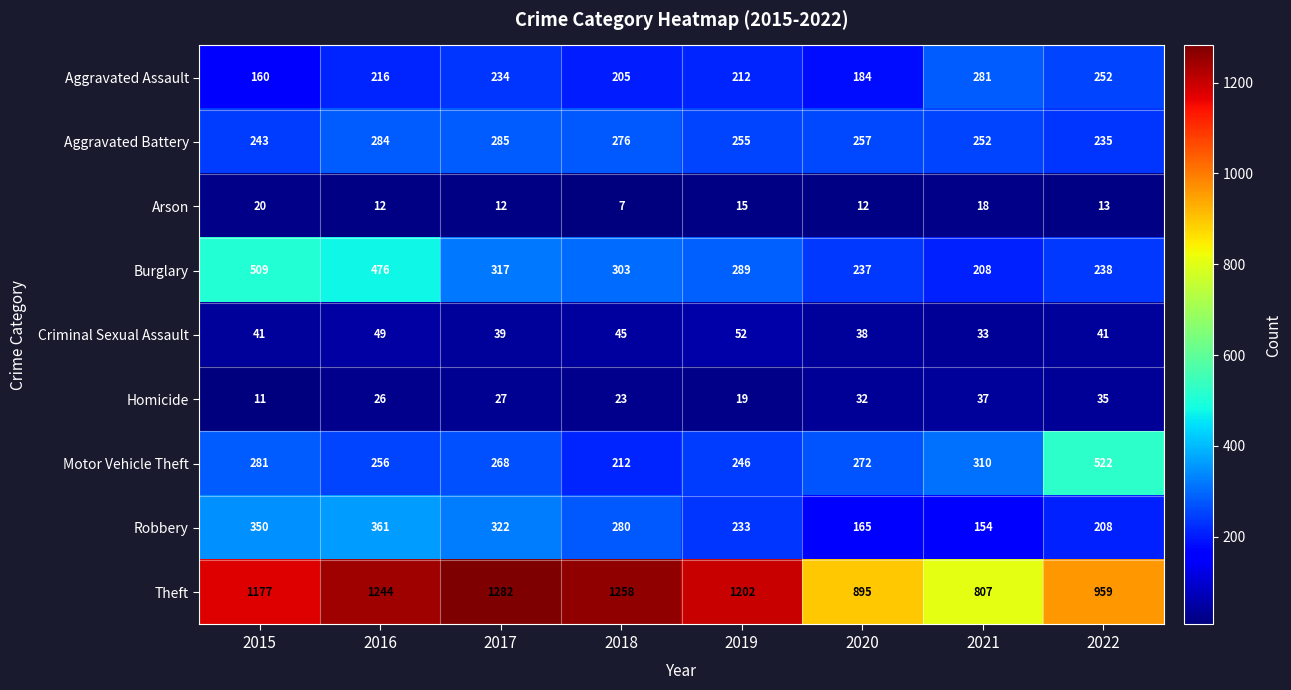

Rank the series at 2021 from highest to lowest value.

Theft, Motor Vehicle Theft, Aggravated Assault, Aggravated Battery, Burglary, Robbery, Homicide, Criminal Sexual Assault, Arson